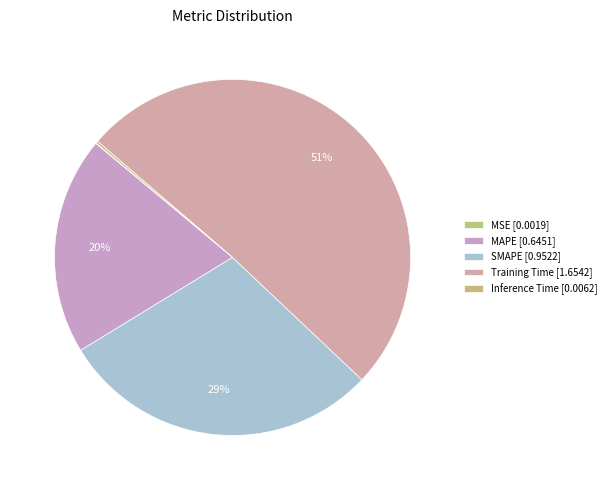

Which has a higher value, MSE or SMAPE?

SMAPE